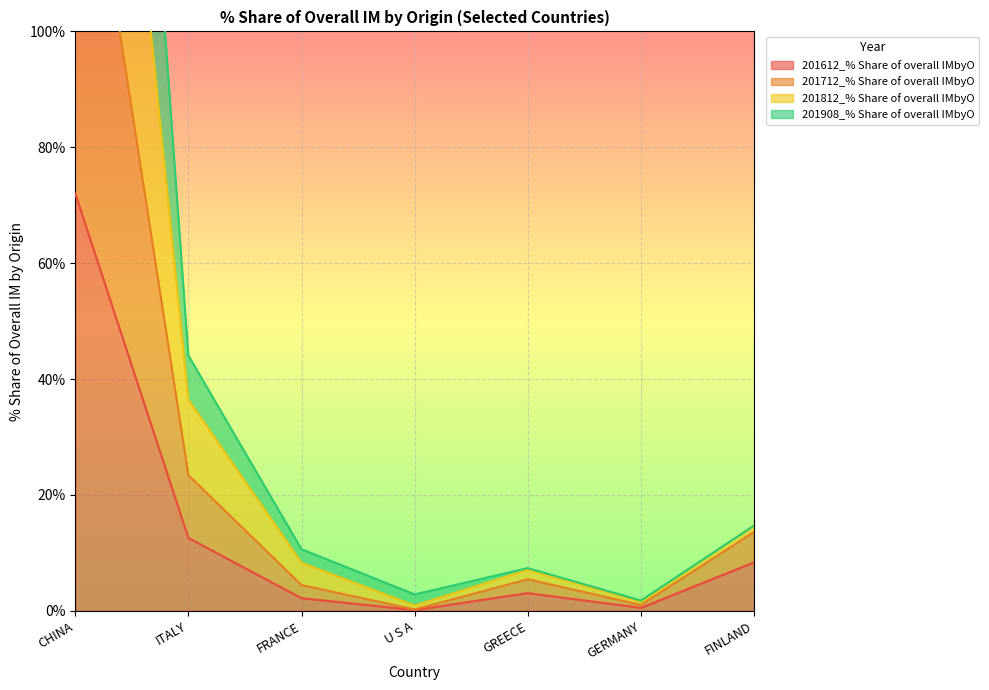

Where is 201612_% Share of overall IMbyO nearest to the value 36?

ITALY